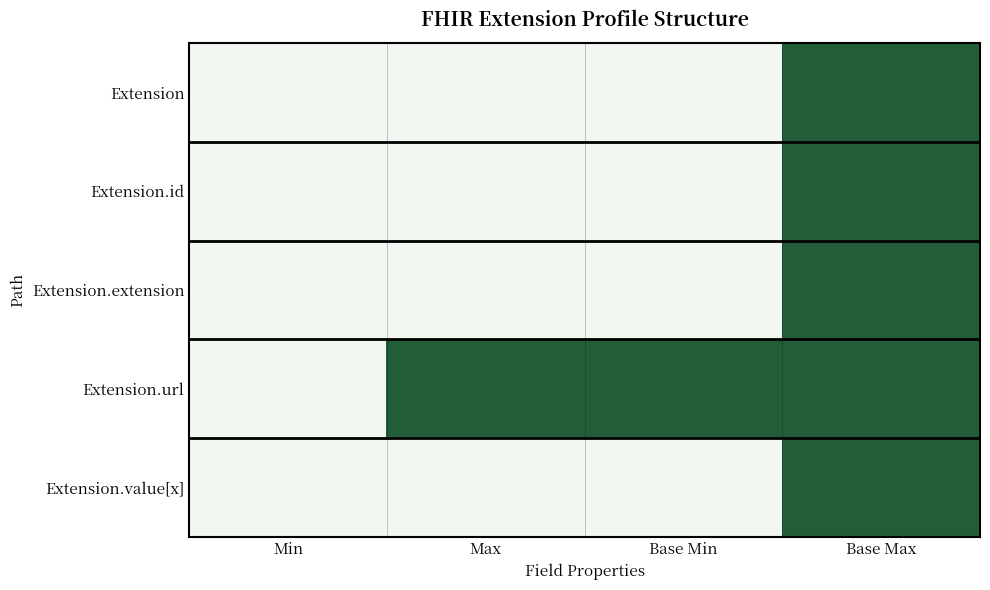

At how many categories does at least one series exceed 0?

3